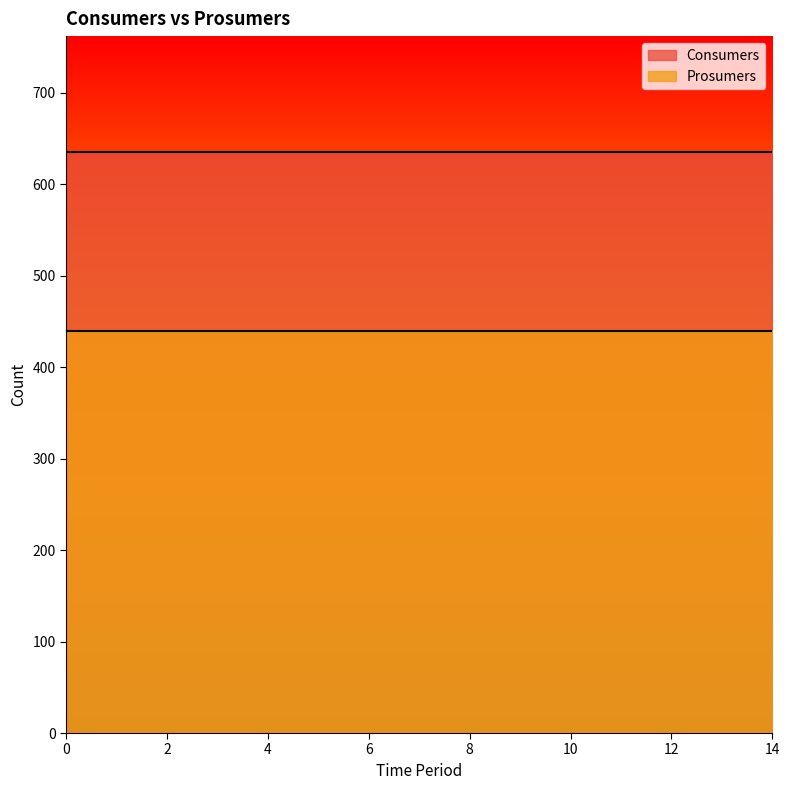

Read the Prosumers value at 12.

440